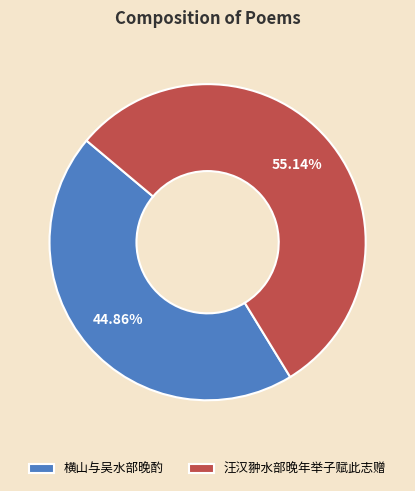

What is the smallest slice in the pie chart?

横山与吴水部晚酌